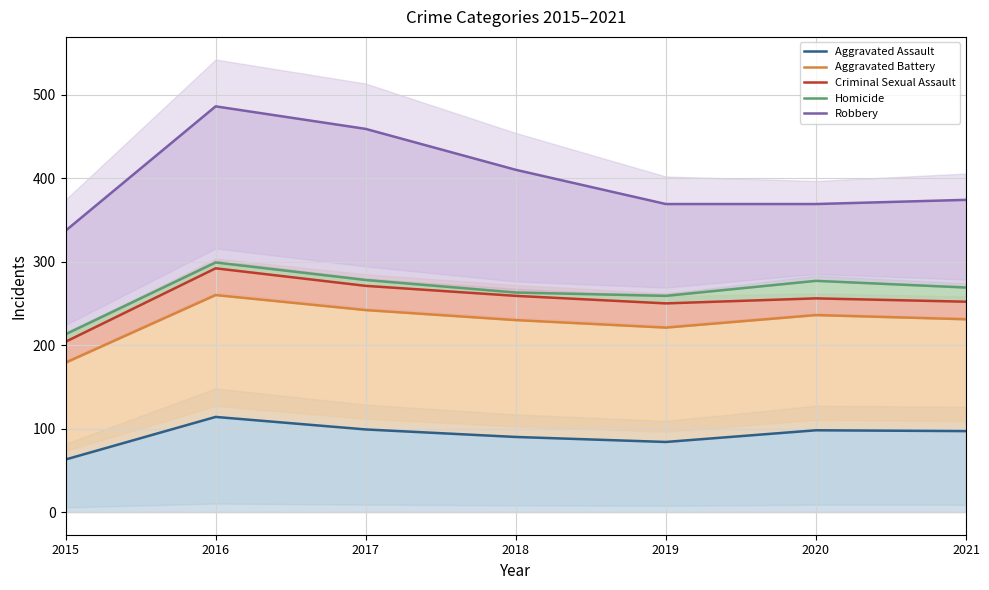

What is the approximate value of Homicide at 2015, to the nearest 10?

210